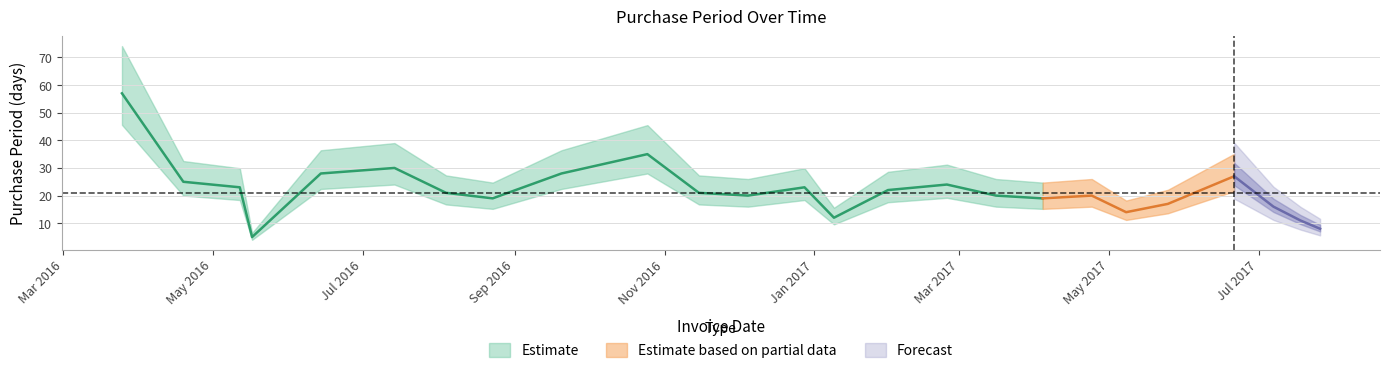

Reading left to right, list all the values displayed in this chart.

2016-03-25=57	2016-04-19=25	2016-05-12=23	2016-05-17=5	2016-06-14=28	2016-07-14=30	2016-08-04=21	2016-08-23=19	2016-09-20=28	2016-10-25=35	2016-11-15=21	2016-12-05=20	2016-12-28=23	2017-01-09=12	2017-01-31=22	2017-02-24=24	2017-03-16=20	2017-04-04=19	2017-04-24=20	2017-05-08=14	2017-05-25=17	2017-06-21=27	2017-07-07=16	2017-07-18=11	2017-07-26=8